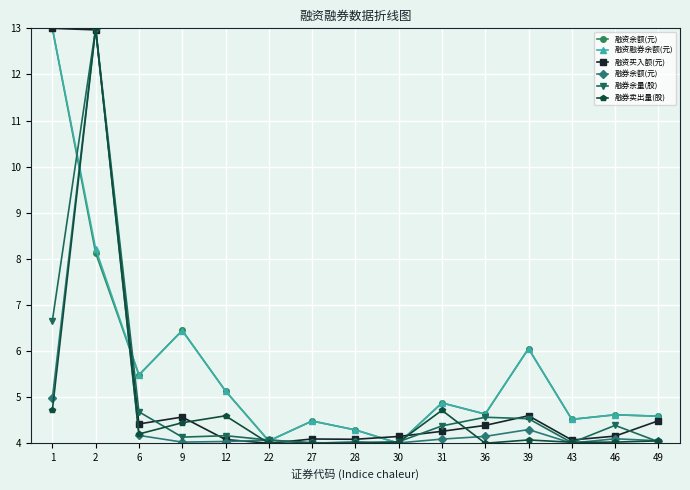

Is it true that 融券余额(元) equals 4.3 at 39?

True